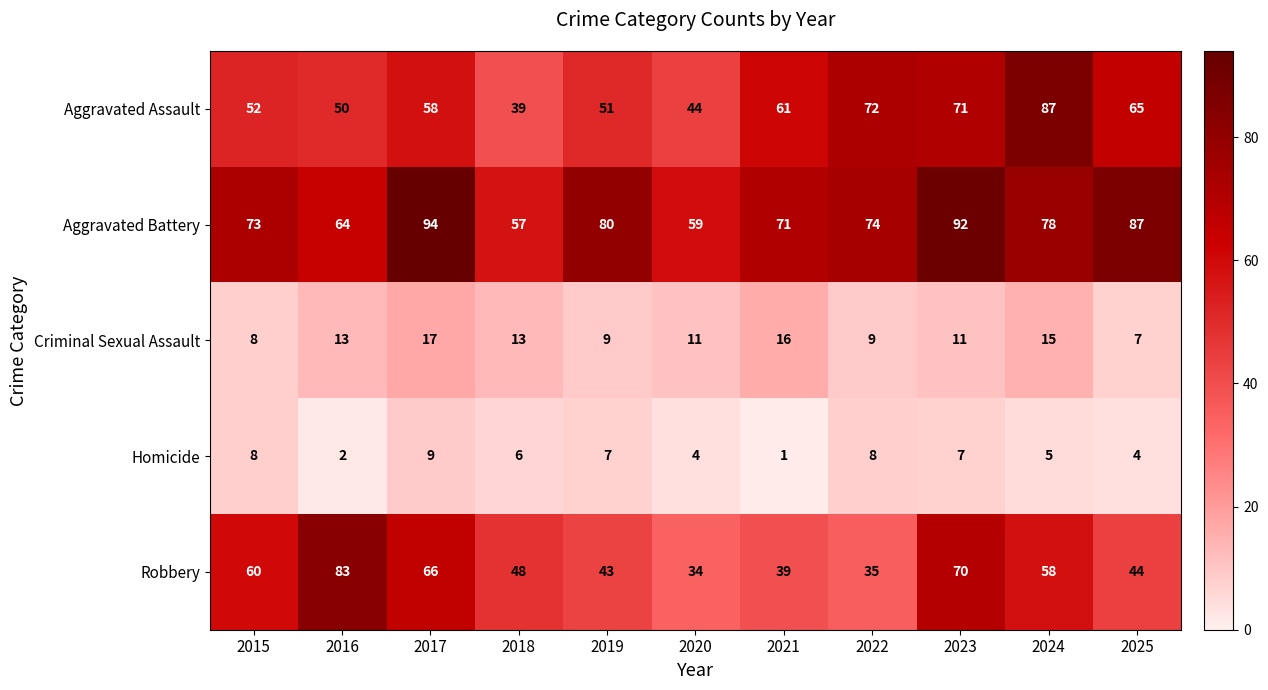

What is the difference between the highest and lowest values at 2019?

73